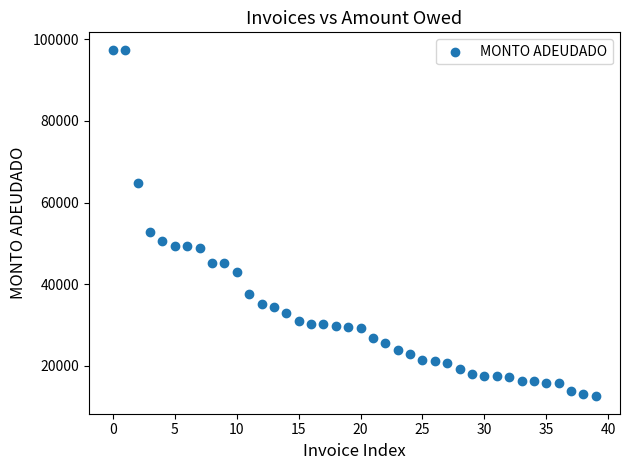

What is the range of Y values (max minus min)?

85011.9